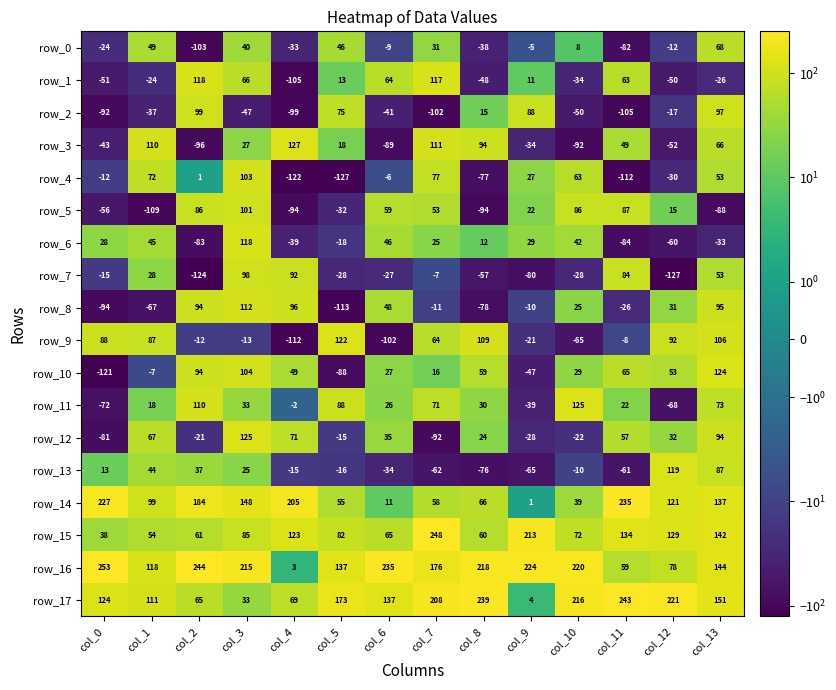

The value of row_3 at col_9 is -34. True or false?

True